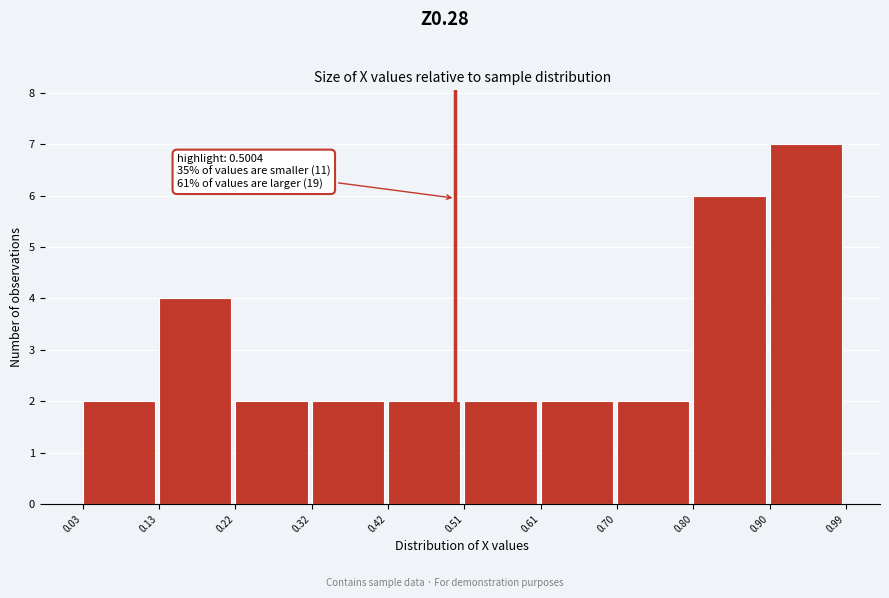

Over which range of the x-axis is the bar tallest?

0.90 to 0.99